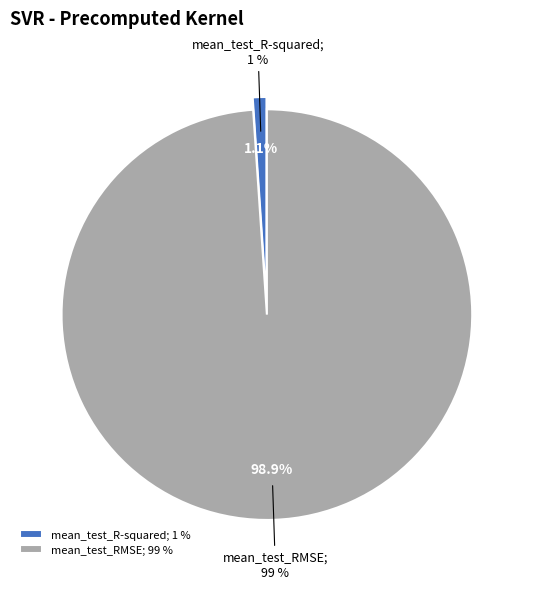

To the nearest percent, what is the average slice percentage?

50%